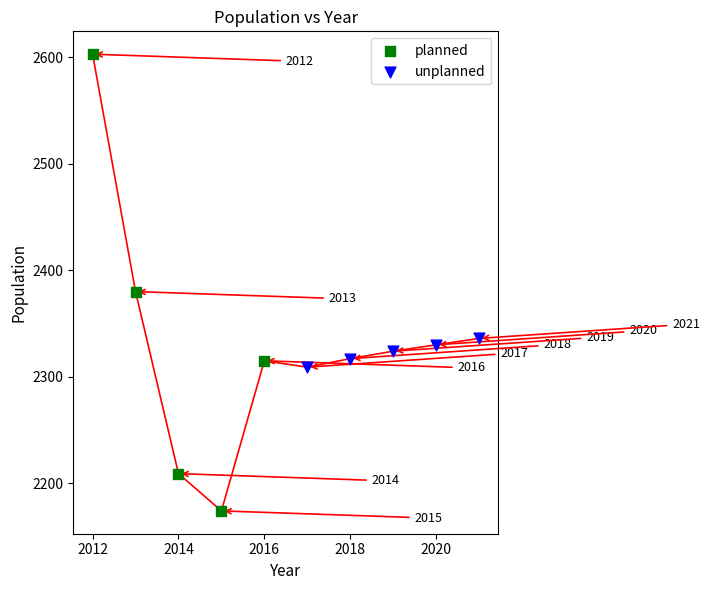

Which series has the largest Y range (max minus min)?

planned